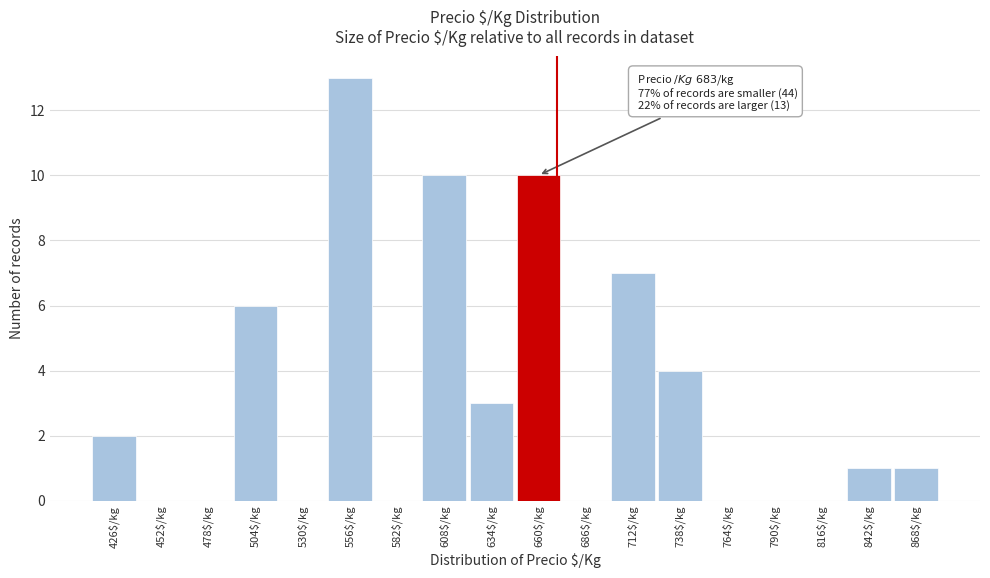

What is the maximum value shown in the chart?

13